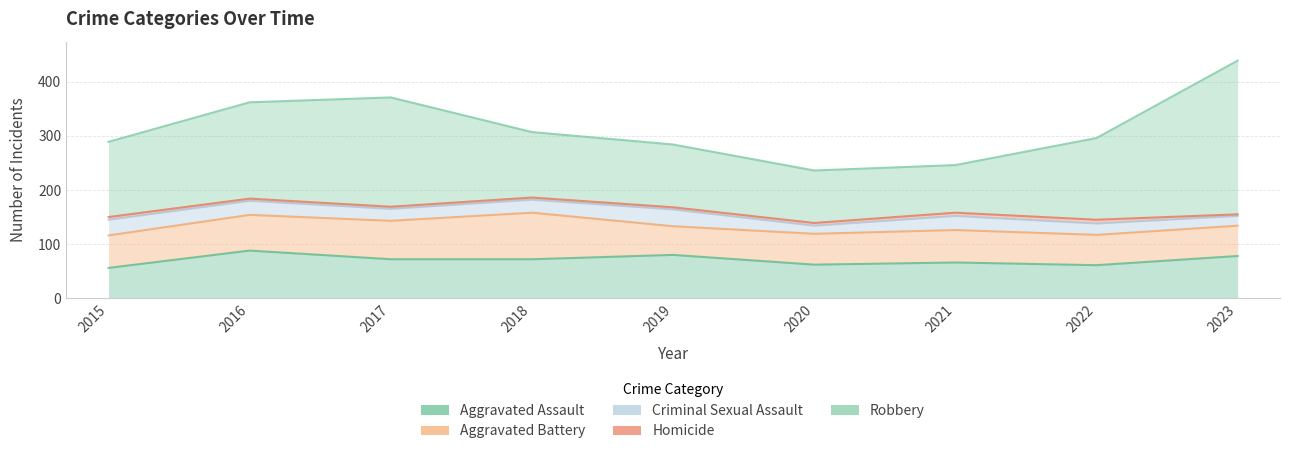

Reading left to right, extract all data points from this chart.

Aggravated Assault: 2015=56	2016=88	2017=72	2018=72	2019=80	2020=62	2021=66	2022=61	2023=78
Aggravated Battery: 2015=60	2016=66	2017=71	2018=86	2019=53	2020=57	2021=60	2022=56	2023=56
Criminal Sexual Assault: 2015=29	2016=26	2017=22	2018=24	2019=31	2020=15	2021=26	2022=21	2023=18
Homicide: 2015=5	2016=4	2017=4	2018=4	2019=4	2020=5	2021=6	2022=7	2023=3
Robbery: 2015=139	2016=178	2017=202	2018=121	2019=116	2020=97	2021=88	2022=151	2023=284